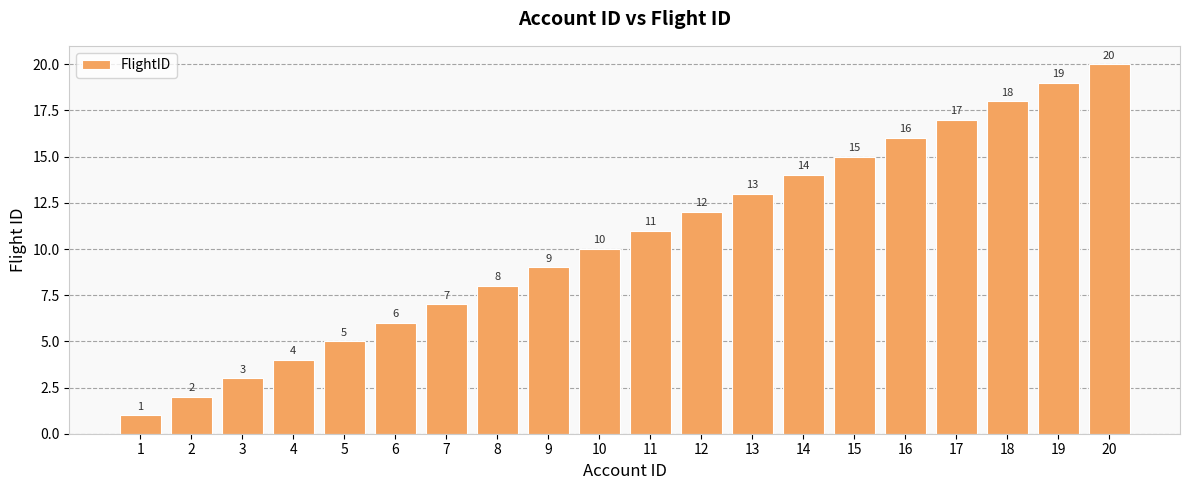

What is the difference between the maximum and minimum values?

19